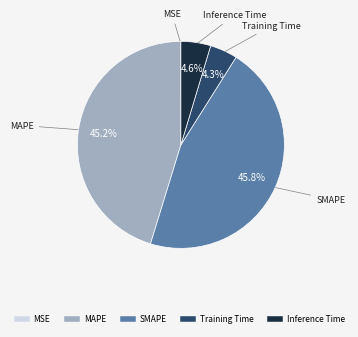

Does Inference Time represent more than half of the total?

No